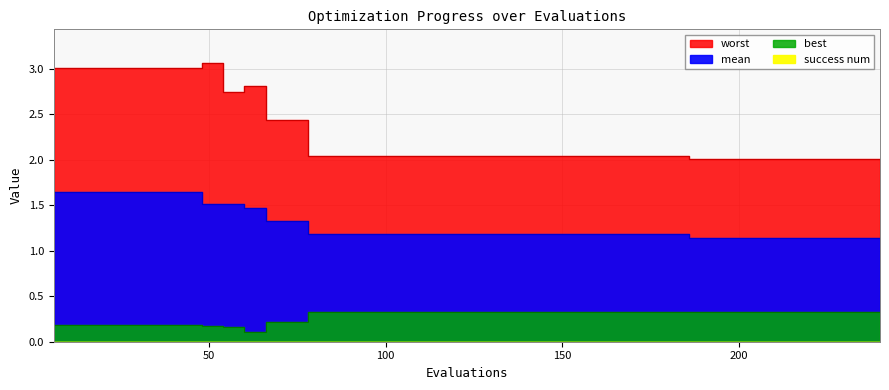

At which category does the chart reach its minimum across all series?

60